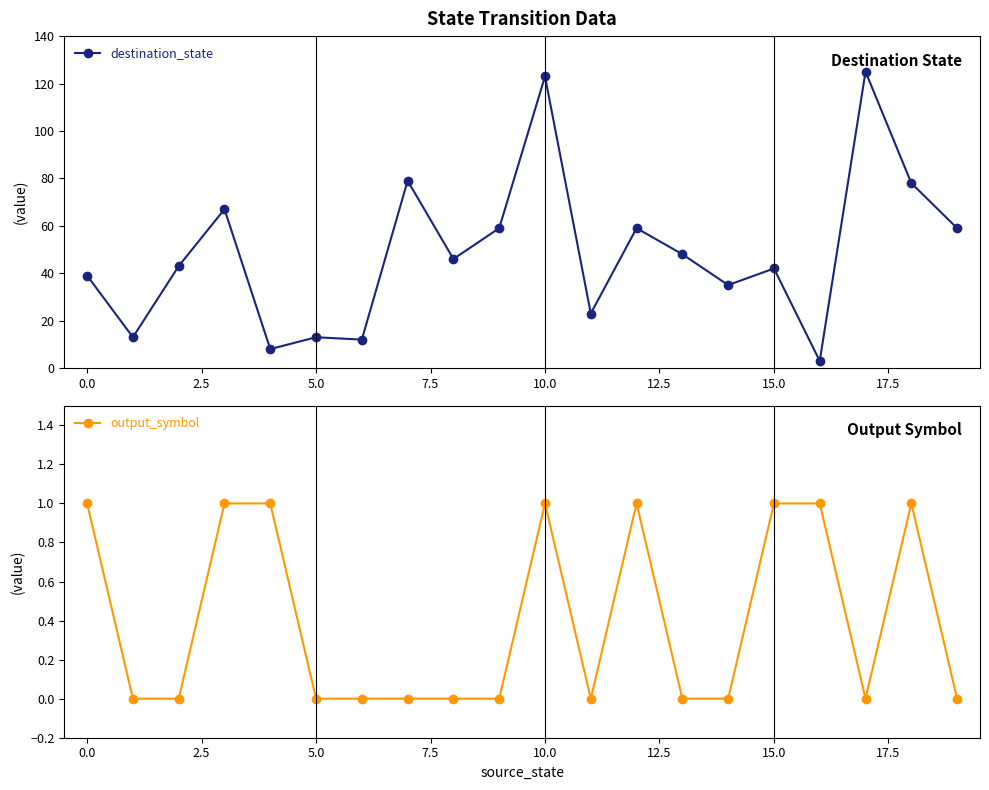

True or false: destination_state and output_symbol cross at least once.

False